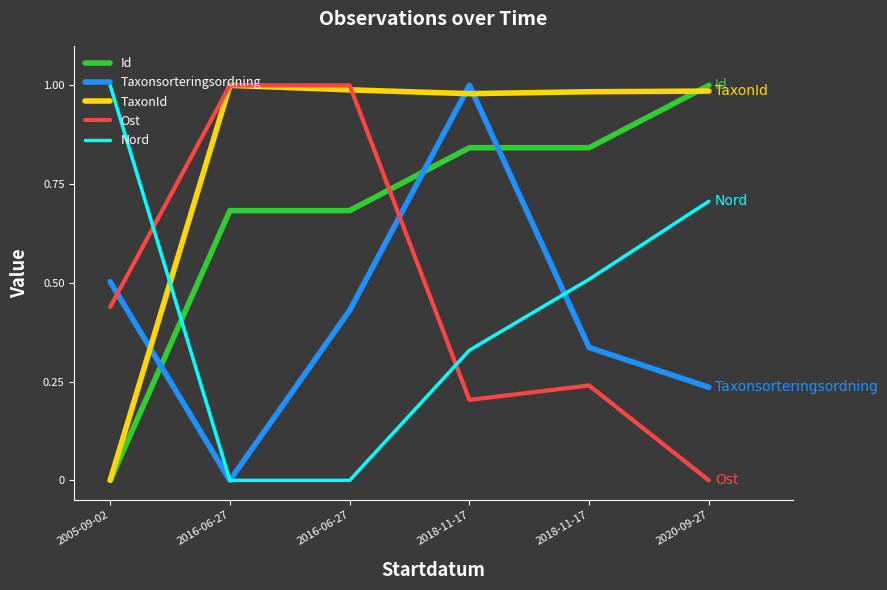

How many values in TaxonId are above zero?

5